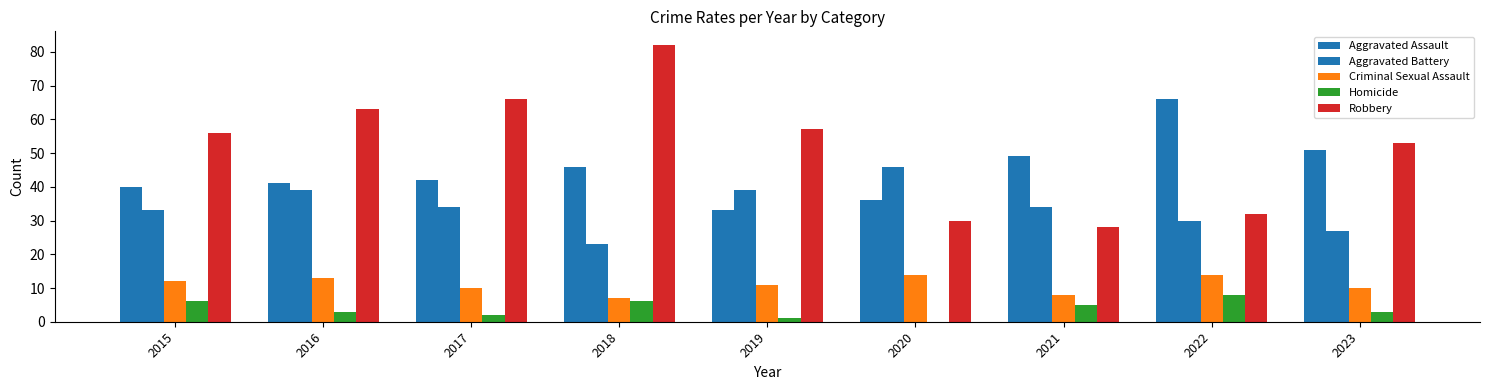

How many groups of bars are there?

9